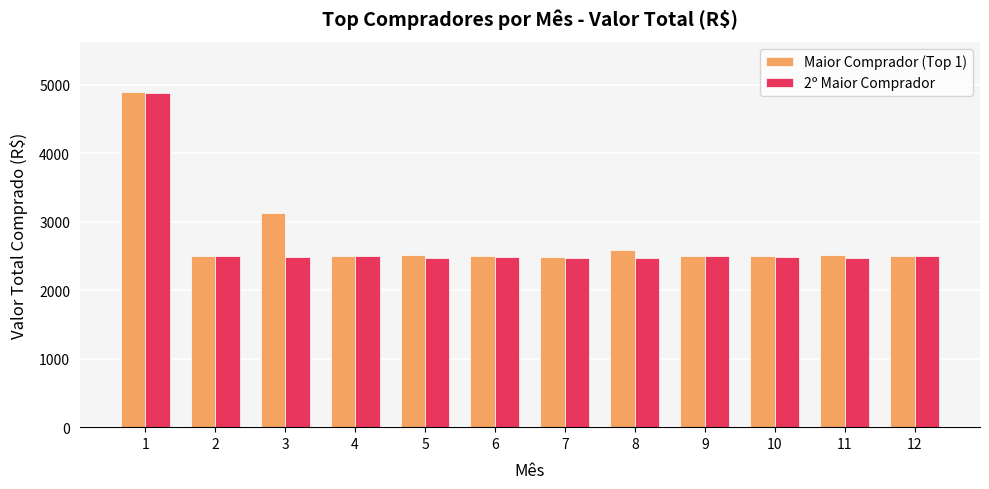

What is the approximate value of Maior Comprador (Top 1) at 10?

2502.0